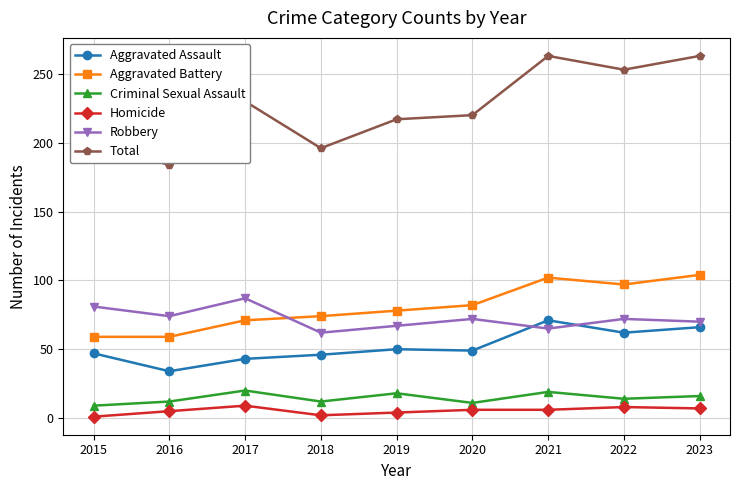

What is the value of the Criminal Sexual Assault point at the 8th from the left?

14